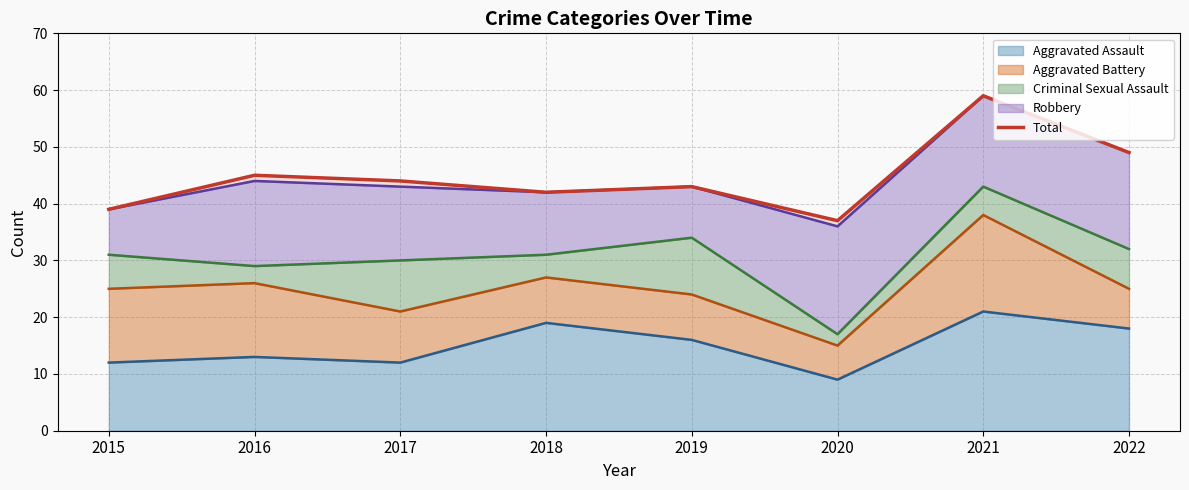

Reading left to right, extract all data points from this chart.

2015=39	2016=45	2017=44	2018=42	2019=43	2020=37	2021=59	2022=49